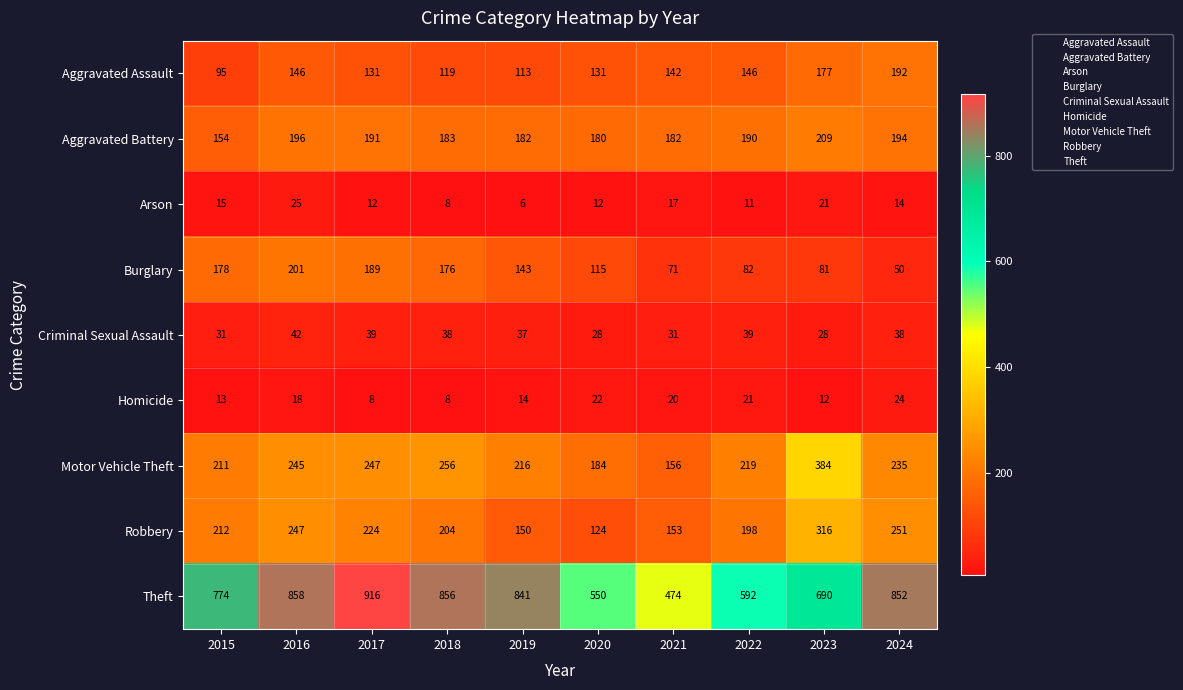

Is it true that Robbery equals 251 at 2024?

True